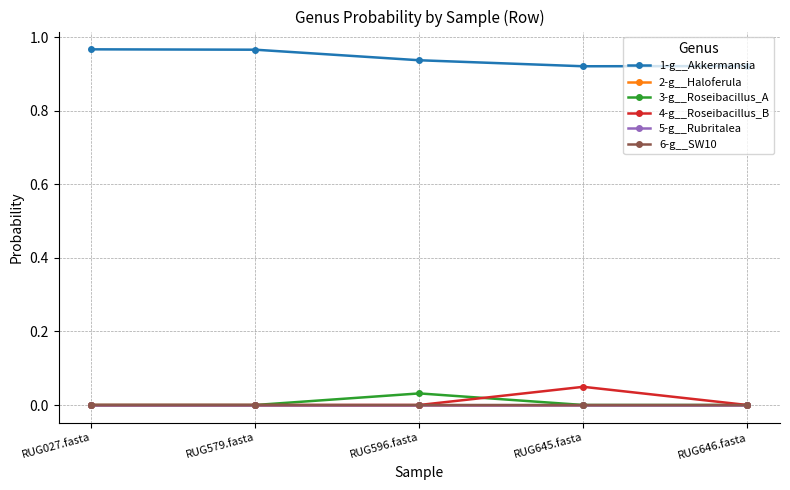

Is this an area chart (filled region under the line)?

No